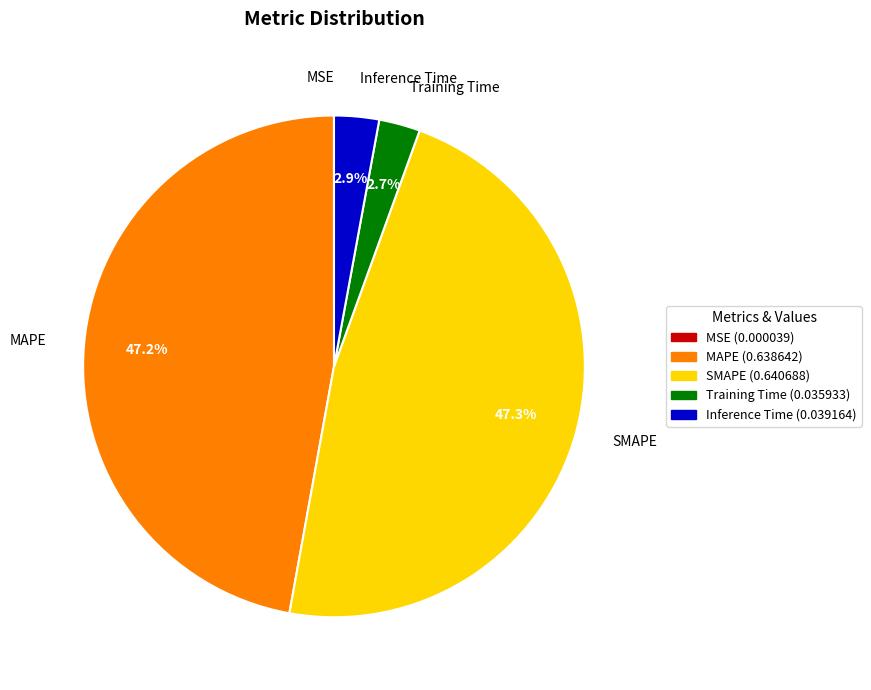

Is there a majority slice in this chart?

No